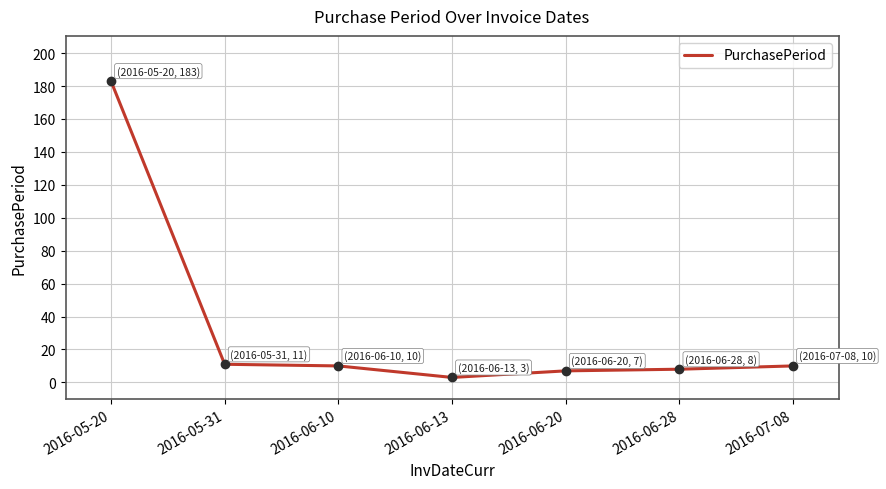

At which label does the data first exceed 10?

2016-05-20